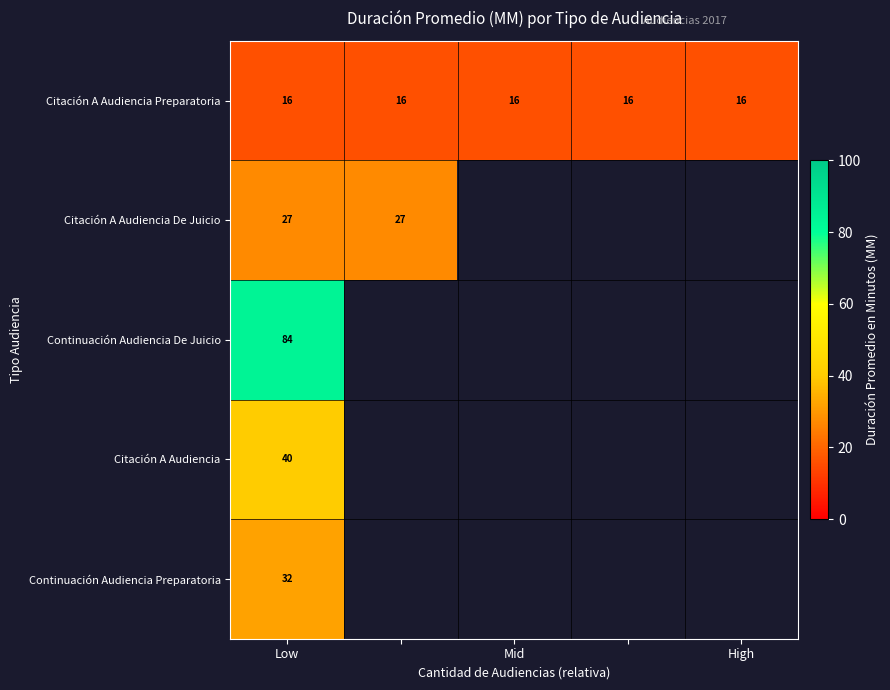

Rank the series at Low from lowest to highest value.

Citación A Audiencia Preparatoria, Citación A Audiencia De Juicio, Continuación Audiencia Preparatoria, Citación A Audiencia, Continuación Audiencia De Juicio